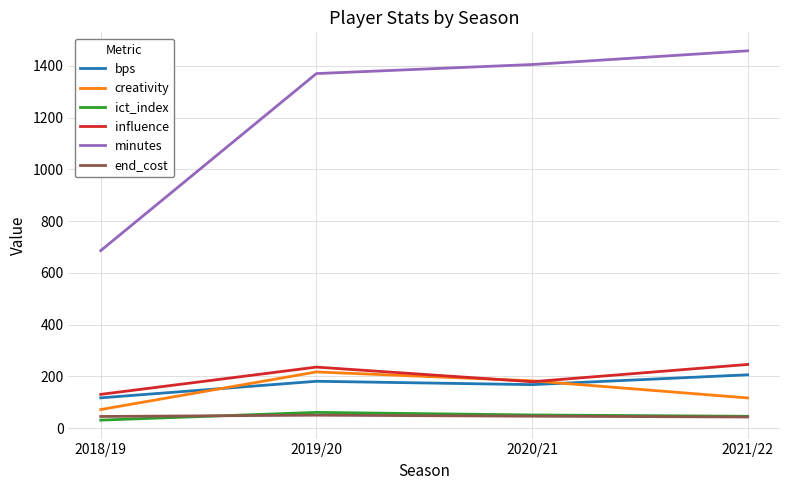

What are all the series names shown in the legend?

bps, creativity, ict_index, influence, minutes, end_cost